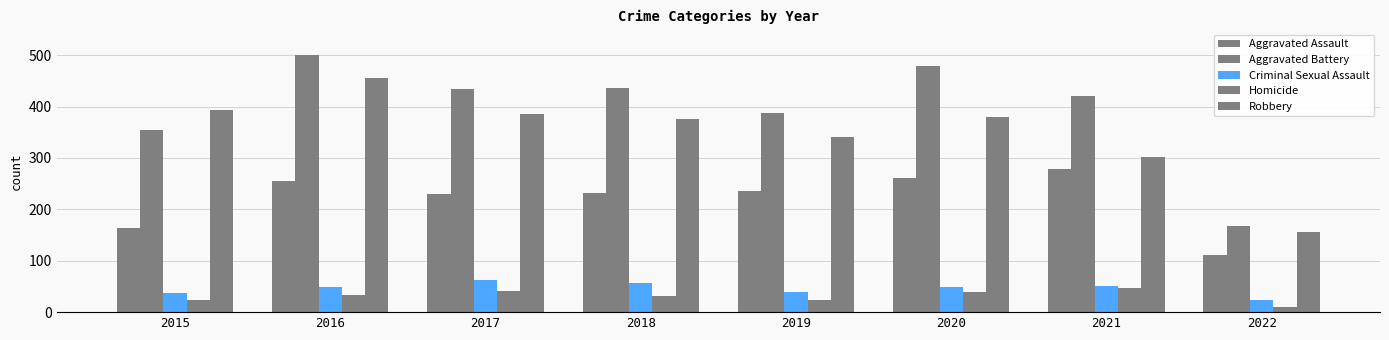

What is the difference between the highest and lowest values at 2022?

158